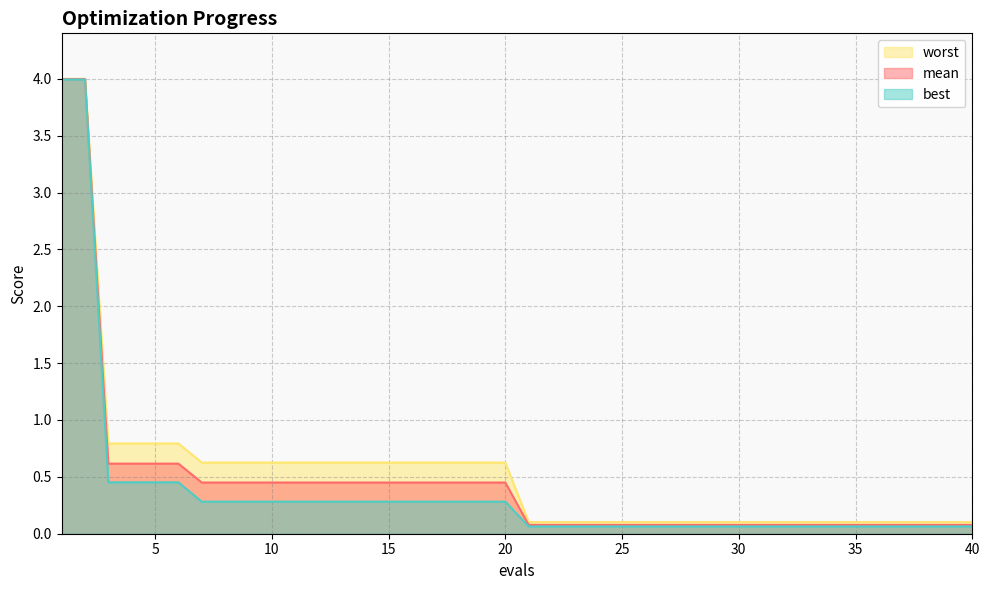

Reading left to right, what are all the values shown in this chart?

mean: 4.0	4.0	0.6	0.6	0.6	0.6	0.5	0.5	0.5	0.5	0.5	0.5	0.5	0.5	0.5	0.5	0.5	0.5	0.5	0.5	0.1	0.1	0.1	0.1	0.1	0.1	0.1	0.1	0.1	0.1	0.1	0.1	0.1	0.1	0.1	0.1	0.1	0.1	0.1	0.1
best: 4.0	4.0	0.5	0.5	0.5	0.5	0.3	0.3	0.3	0.3	0.3	0.3	0.3	0.3	0.3	0.3	0.3	0.3	0.3	0.3	0.1	0.1	0.1	0.1	0.1	0.1	0.1	0.1	0.1	0.1	0.1	0.1	0.1	0.1	0.1	0.1	0.1	0.1	0.1	0.1
worst: 4.0	4.0	0.8	0.8	0.8	0.8	0.6	0.6	0.6	0.6	0.6	0.6	0.6	0.6	0.6	0.6	0.6	0.6	0.6	0.6	0.1	0.1	0.1	0.1	0.1	0.1	0.1	0.1	0.1	0.1	0.1	0.1	0.1	0.1	0.1	0.1	0.1	0.1	0.1	0.1